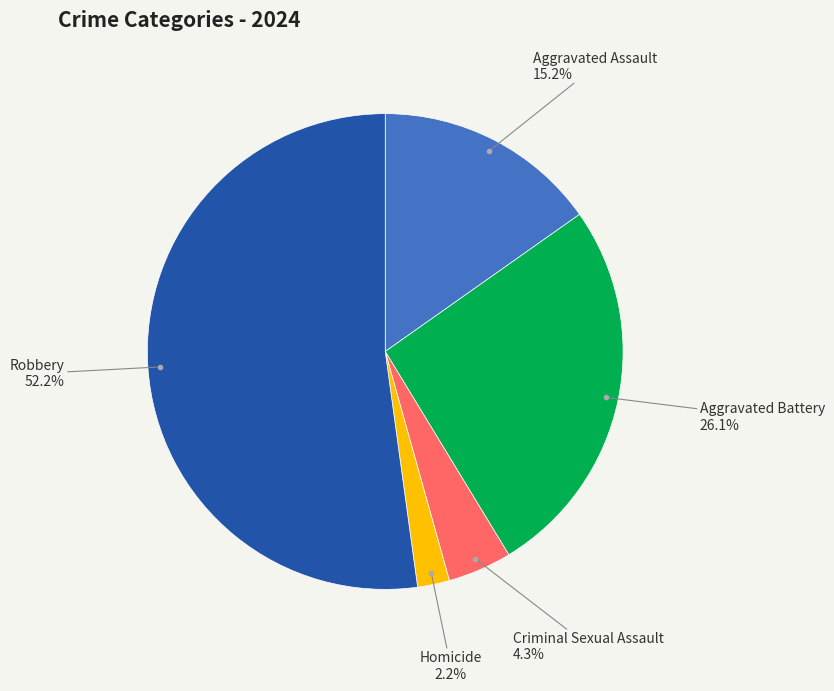

True or false: Criminal Sexual Assault accounts for 4% of the total.

True